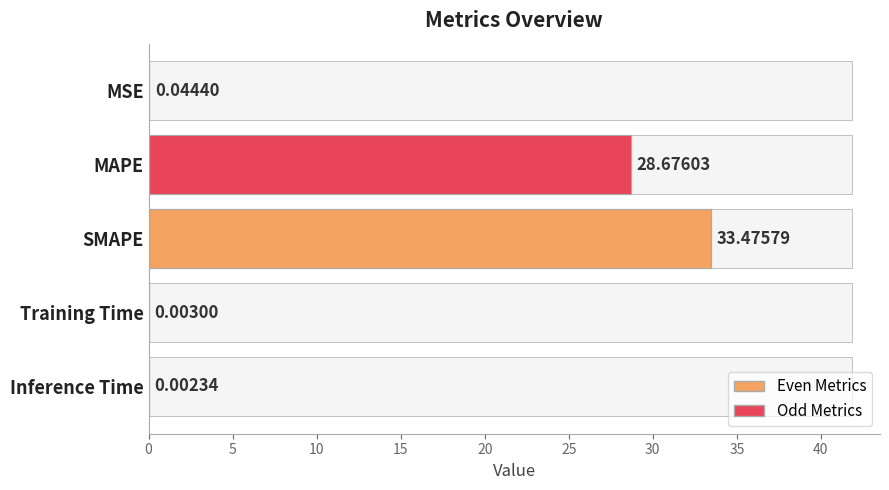

What is the value of the 2nd bar from the left?

28.7